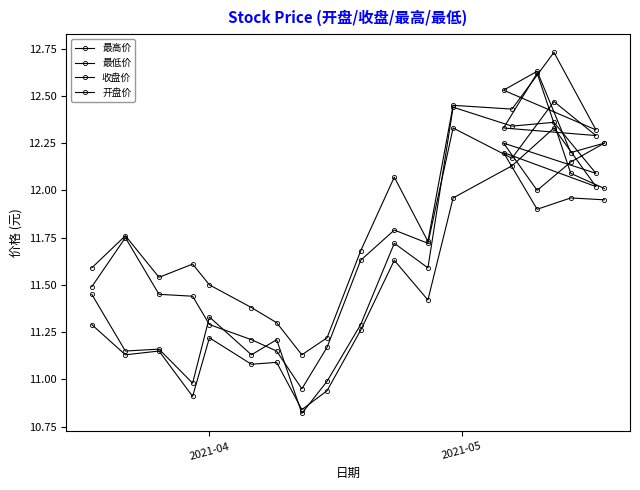

What is the difference between the maximum and second lowest values in the 开盘价 series?

1.5